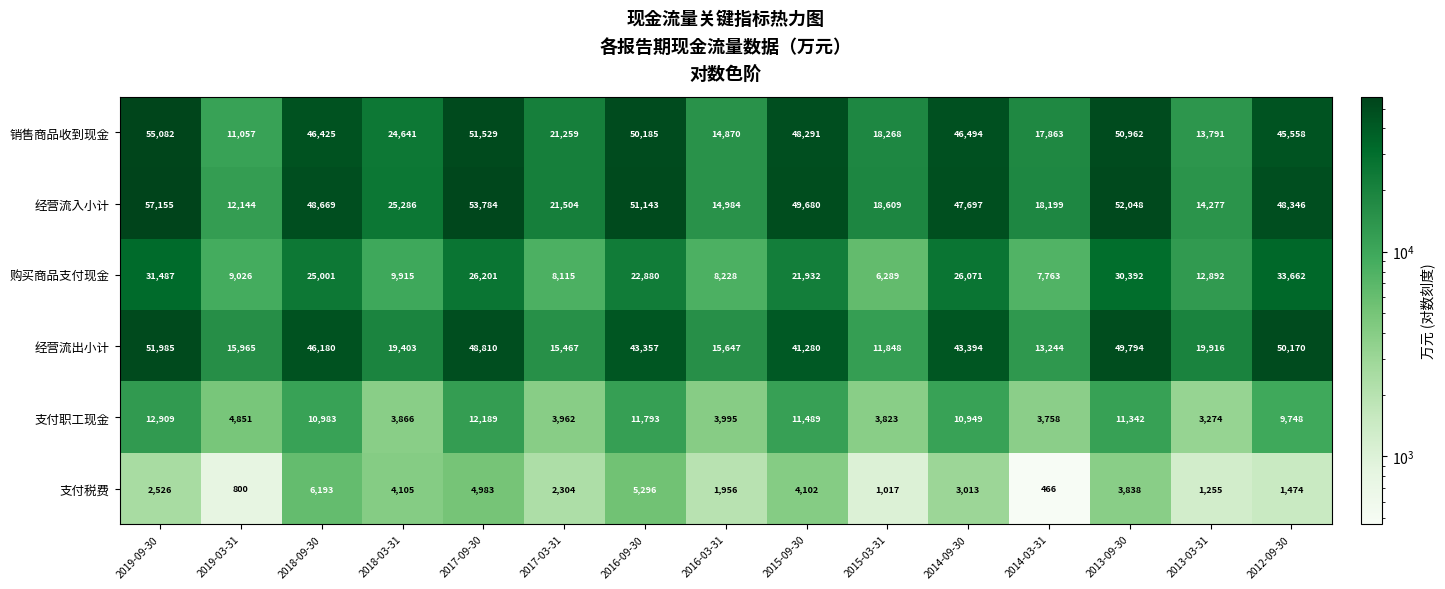

Where is 支付税费 nearest to the value 3329?

2014-09-30